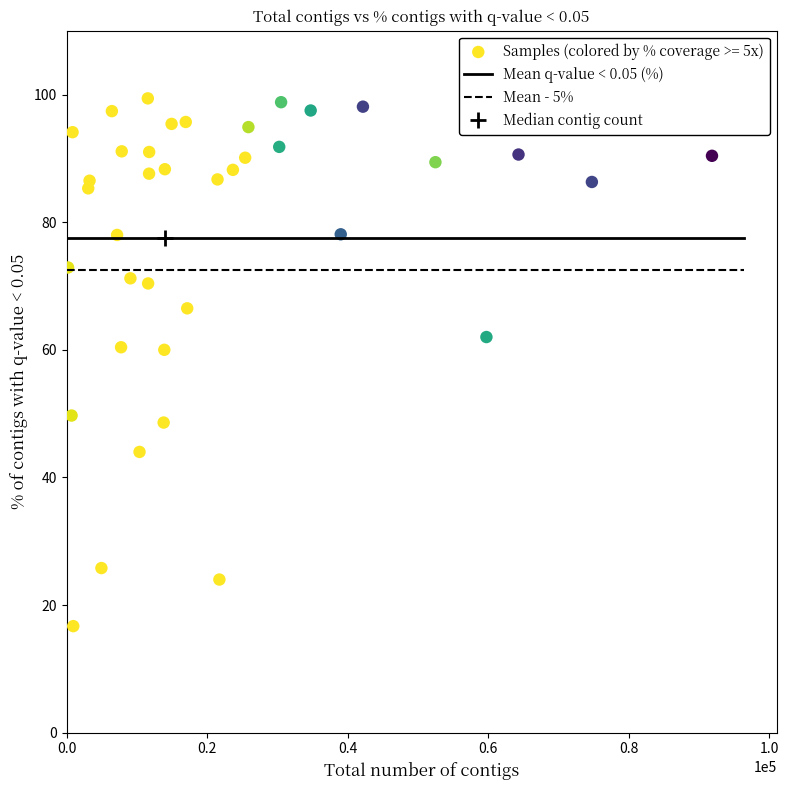

What is the range of Y values (max minus min)?

82.7